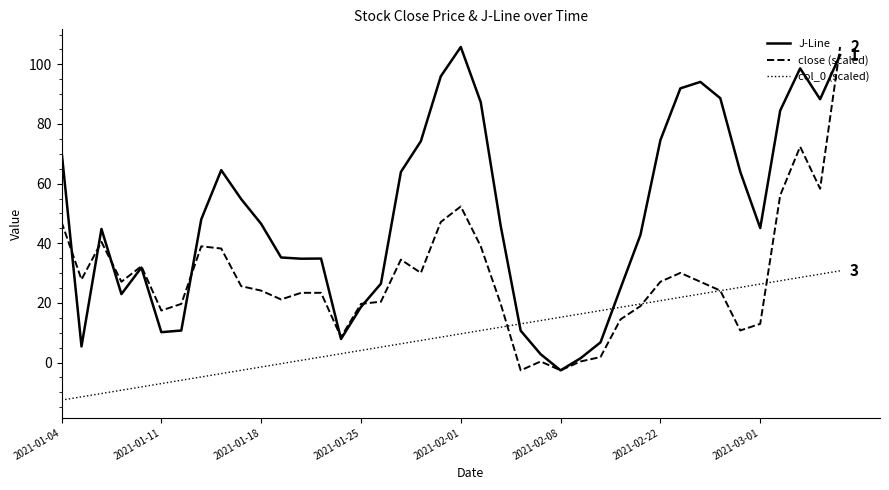

List the series in order of their overall mean, lowest first.

col_0 (scaled), close (scaled), J-Line